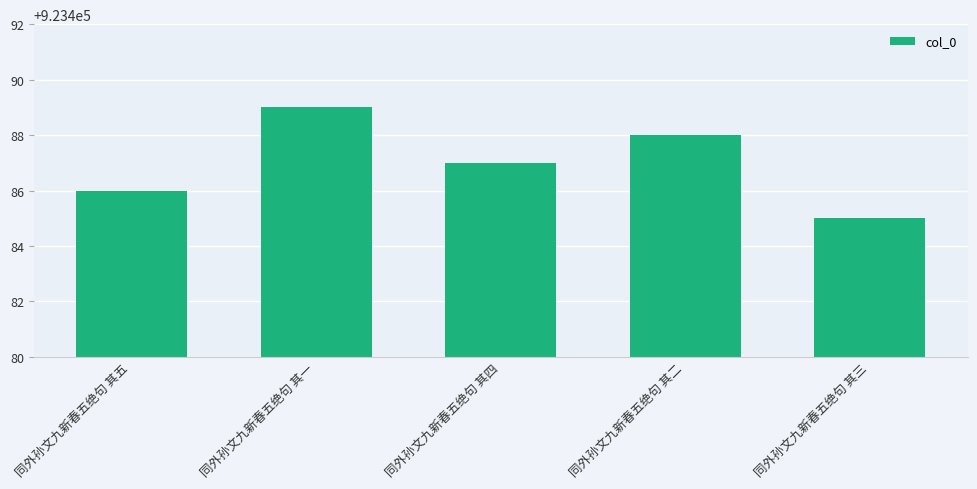

How many bars are there in total?

5